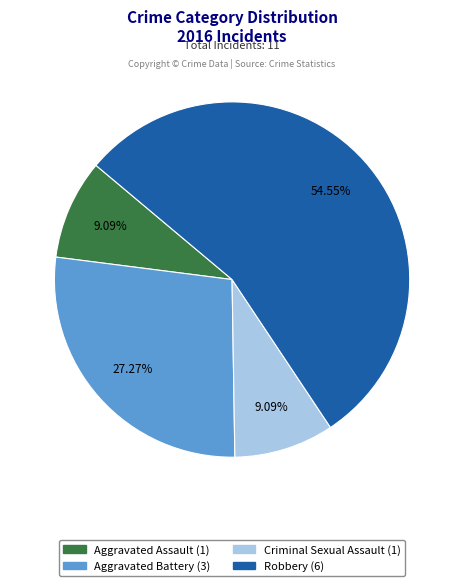

Does Criminal Sexual Assault account for over 50% of the chart?

No